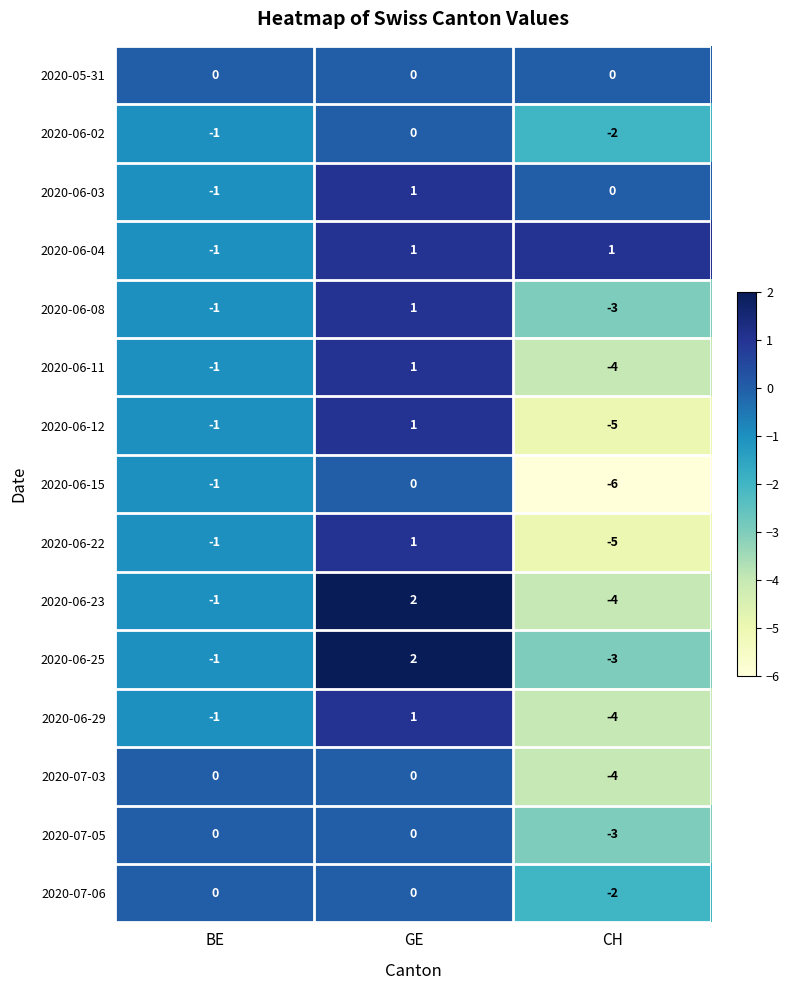

The value of 2020-06-04 at CH is 1. True or false?

True